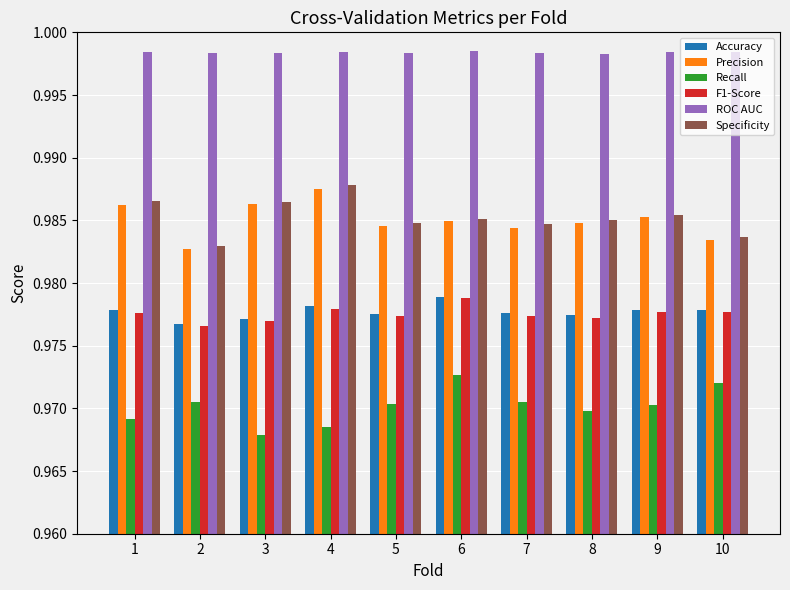

At which label is Accuracy closest to 0?

2